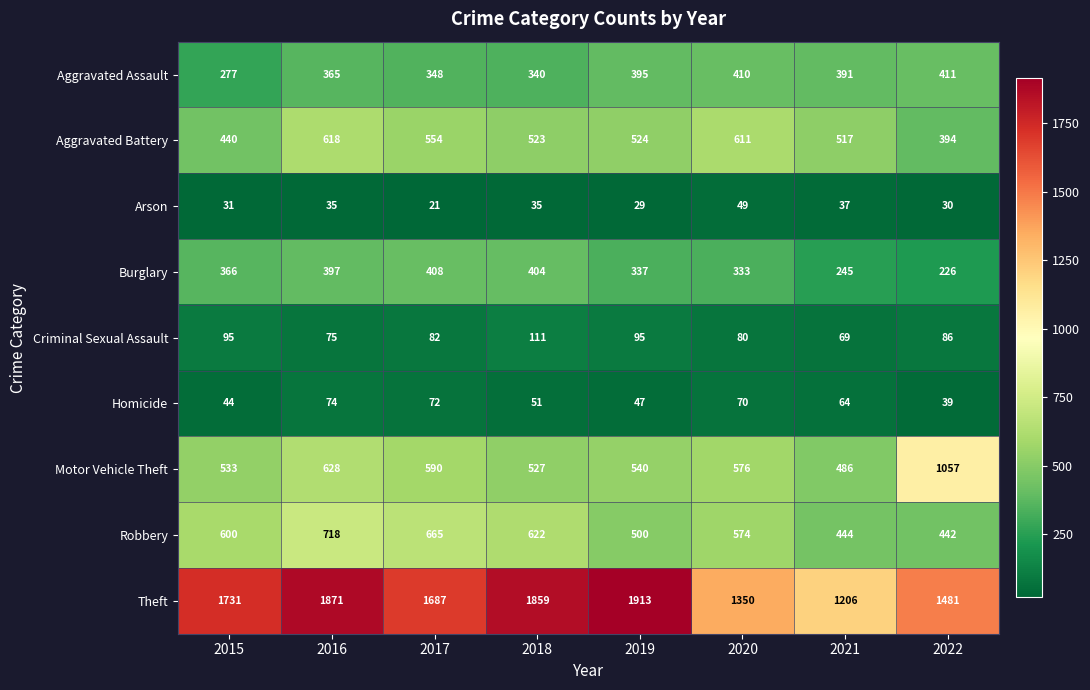

Rank the series at 2018 from lowest to highest value.

Arson, Homicide, Criminal Sexual Assault, Aggravated Assault, Burglary, Aggravated Battery, Motor Vehicle Theft, Robbery, Theft